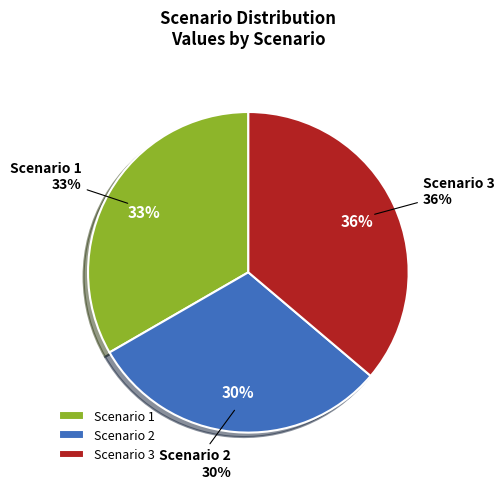

Is there any slice that represents more than half of the pie?

No